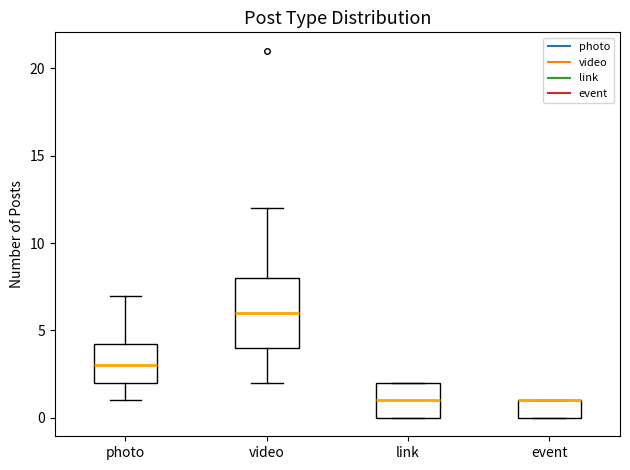

Reading left to right, read every box against the y-axis: the position of its median line, the range the box covers, and the ends of its whiskers. The values are not printed on the chart, so give them approximately, as read against the axis.

photo: median 3.0, box 2.0 to 4.5, whiskers 1.0 to 7.0
video: median 6.0, box 4.0 to 8.0, whiskers 2.0 to 12.0
link: median 1.0, box 0.0 to 2.0, whiskers 0.0 to 2.0
event: median 1.0 (drawn on the box's upper edge), box 0.0 to 1.0, whiskers 0.0 to 1.0